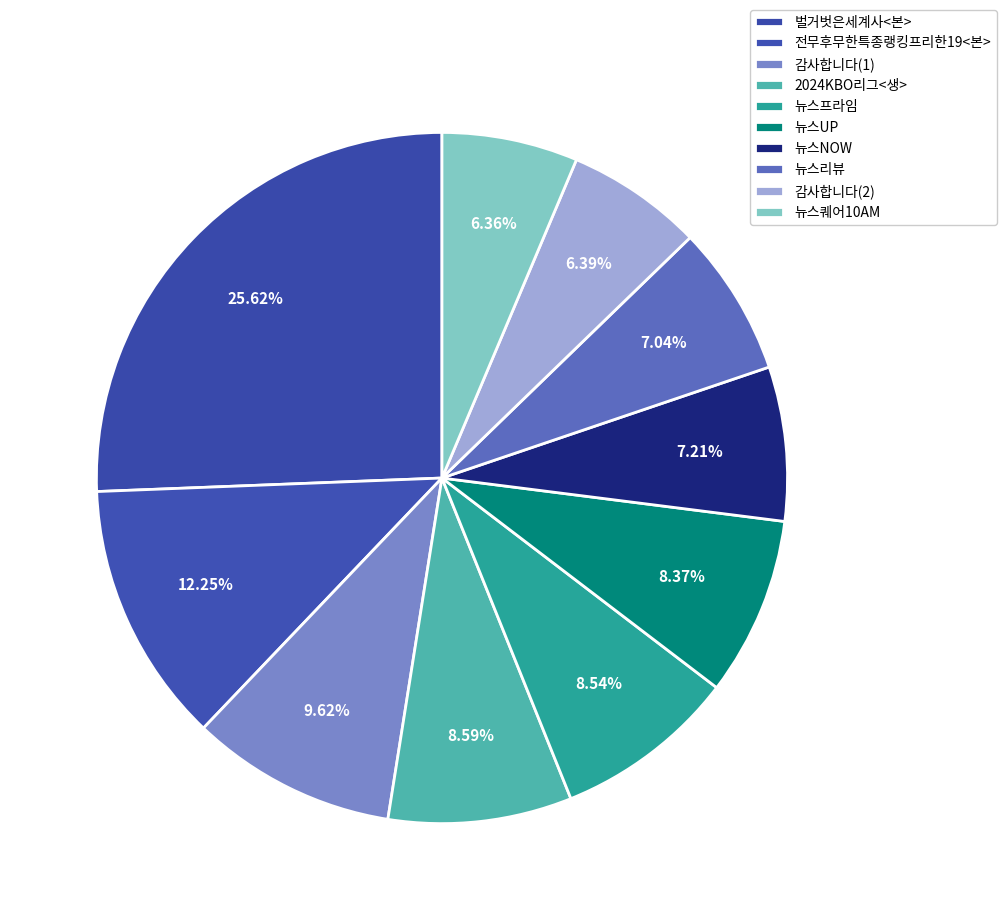

Does 감사합니다(1) represent more than half of the total?

No